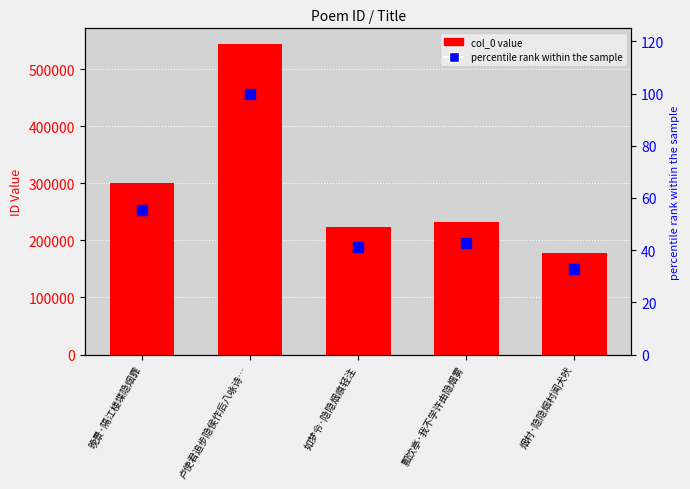

The value of col_0 value at 如梦令·隐隐烟痕轻注 is 223278.0. True or false?

True